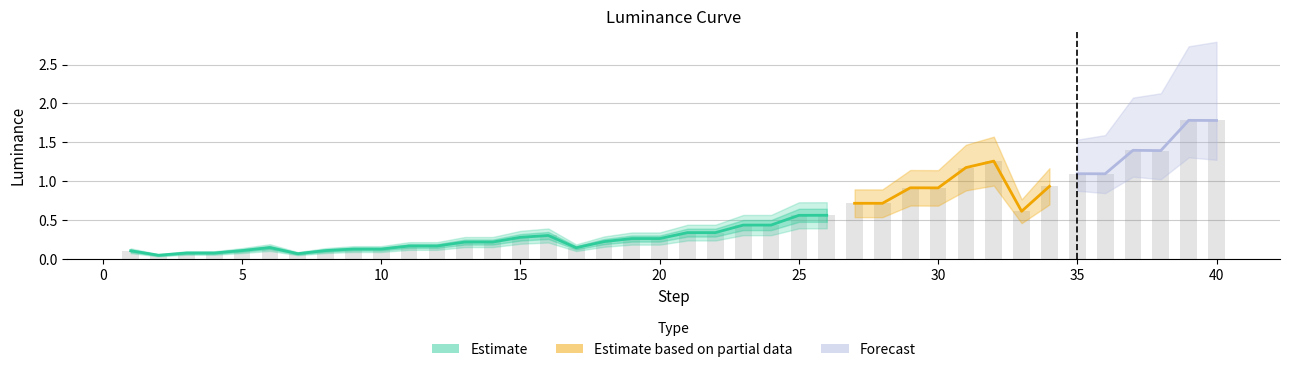

What is the average value?

0.5